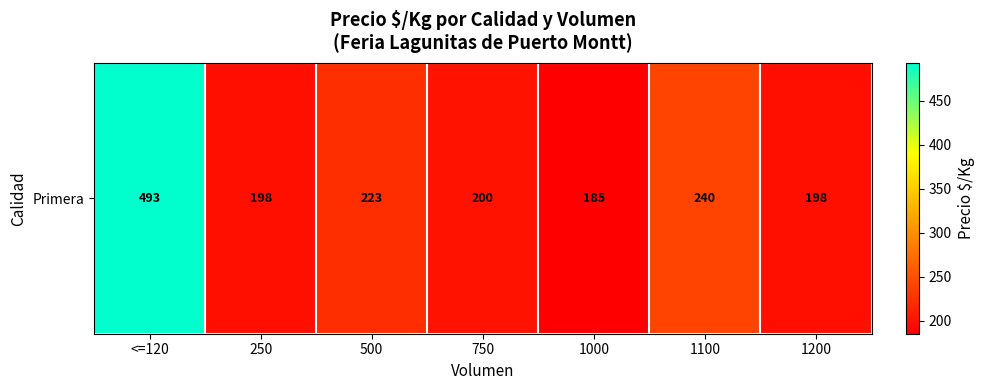

Rank the categories by value from lowest to highest.

1000, 250, 1200, 750, 500, 1100, <=120